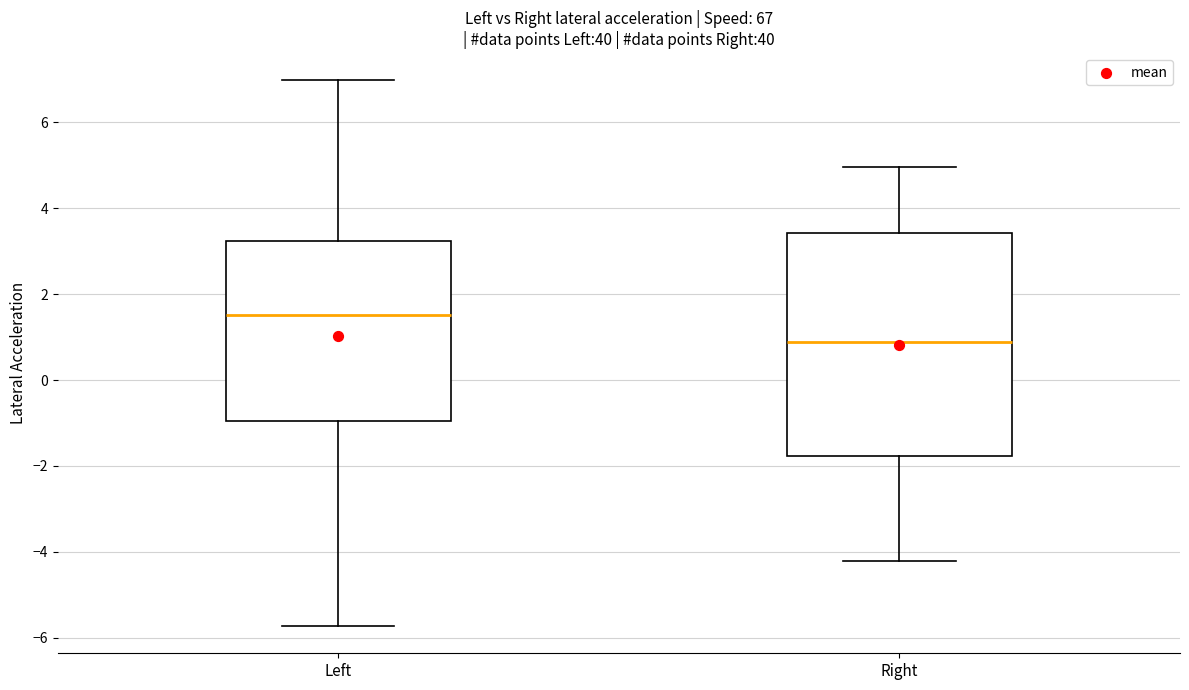

Reading left to right, read every box against the y-axis: the position of its median line, the range the box covers, and the ends of its whiskers. The values are not printed on the chart, so give them approximately, as read against the axis.

Left: median 1.6, box -1.0 to 3.2, whiskers -5.8 to 7.0
Right: median 0.8, box -1.8 to 3.4, whiskers -4.2 to 5.0